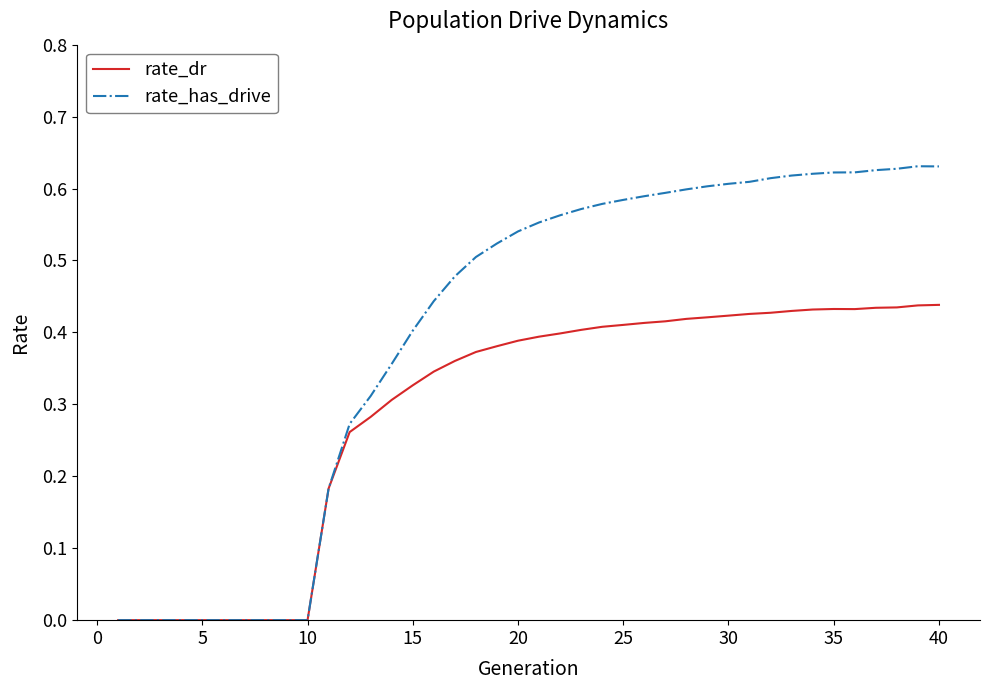

Rank the series by their maximum value, from highest to lowest.

rate_has_drive, rate_dr